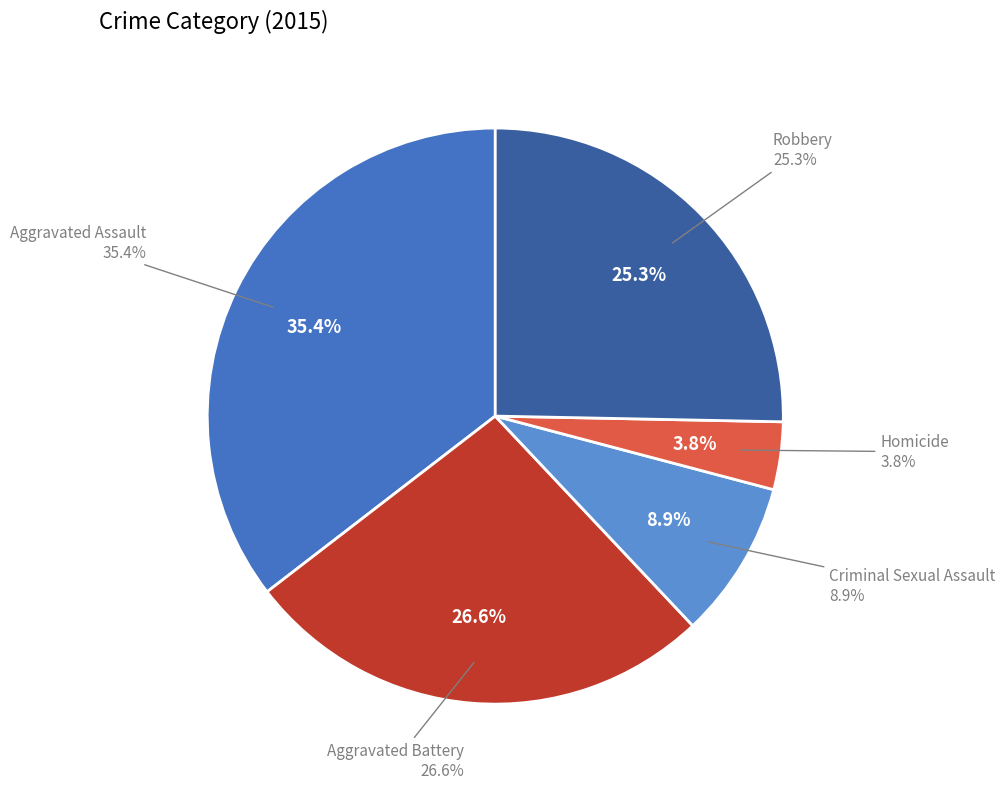

Combined, what portion of the pie is Homicide and Robbery?

29.1%